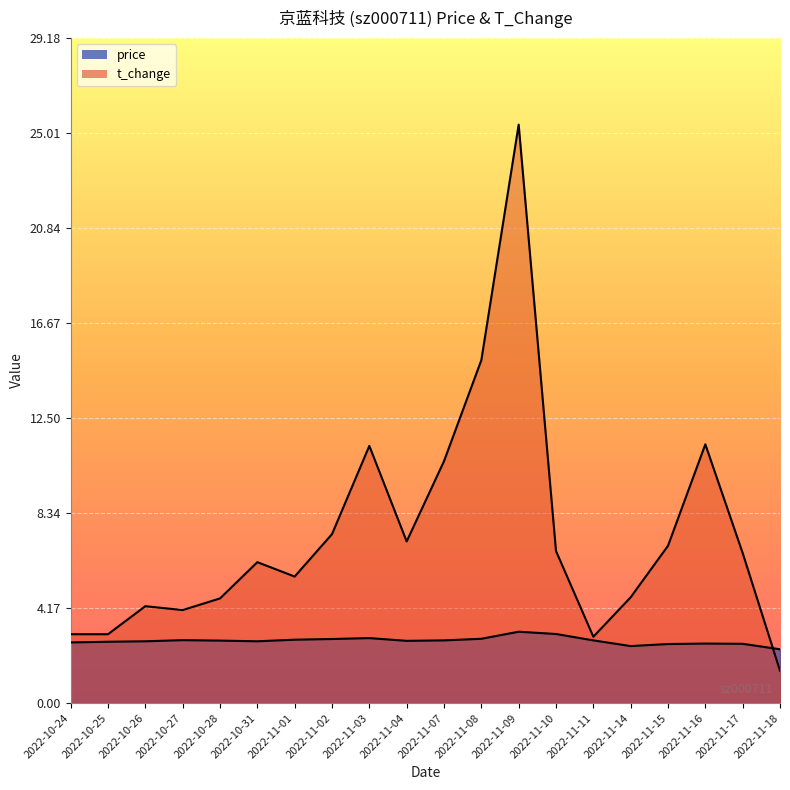

Reading left to right, transcribe all the data shown in this chart.

price: 2.7	2.7	2.7	2.8	2.7	2.7	2.8	2.8	2.9	2.7	2.8	2.8	3.1	3.0	2.8	2.5	2.6	2.6	2.6	2.4
t_change: 3.0	3.0	4.2	4.1	4.6	6.2	5.5	7.4	11.3	7.1	10.6	15.0	25.4	6.7	2.9	4.6	6.9	11.3	6.6	1.4